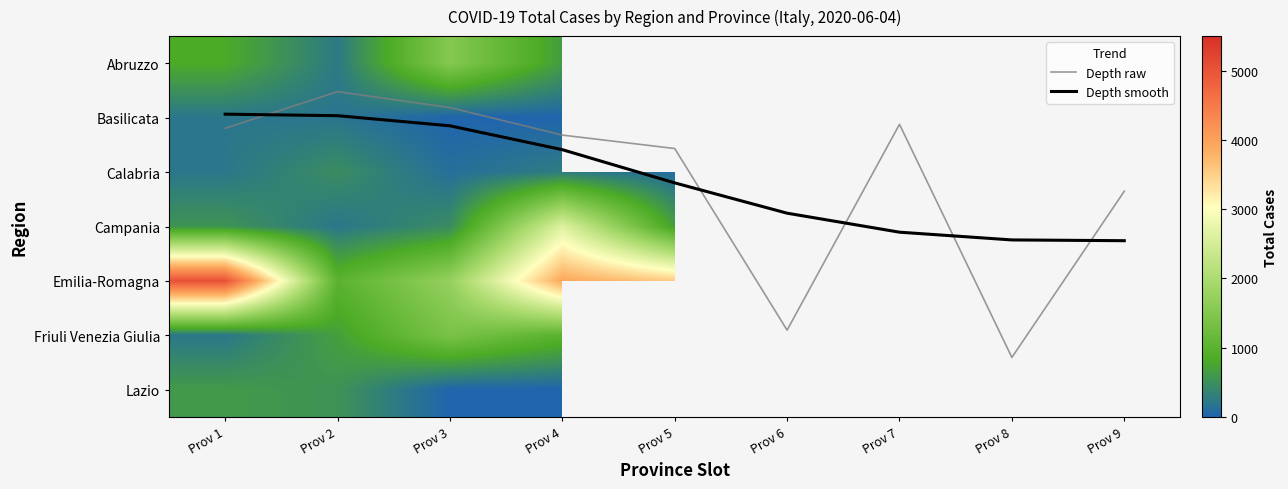

At which category is the sum across all series the highest?

Prov 4